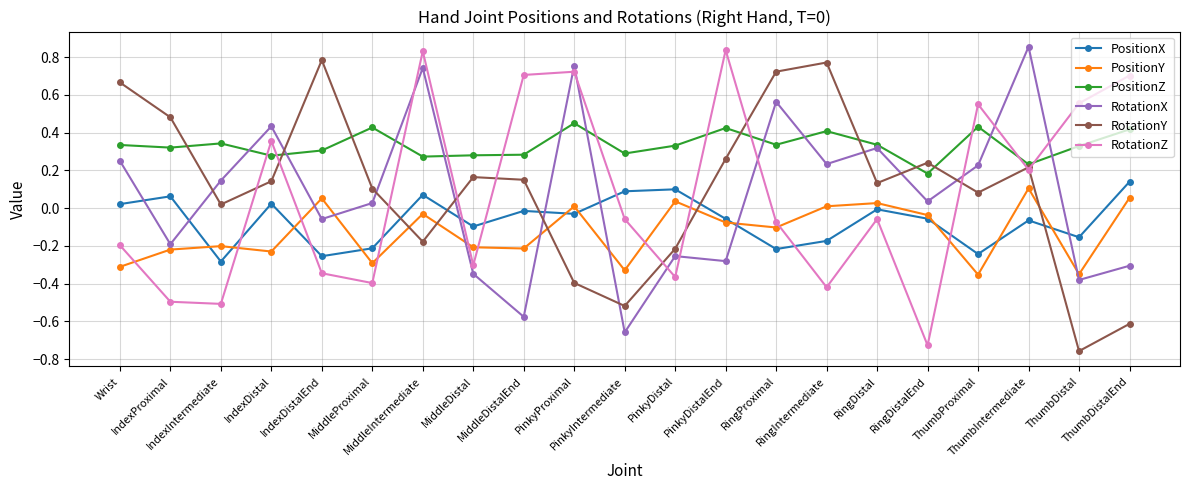

What is the difference between the maximum and minimum values in the RotationZ series?

1.6